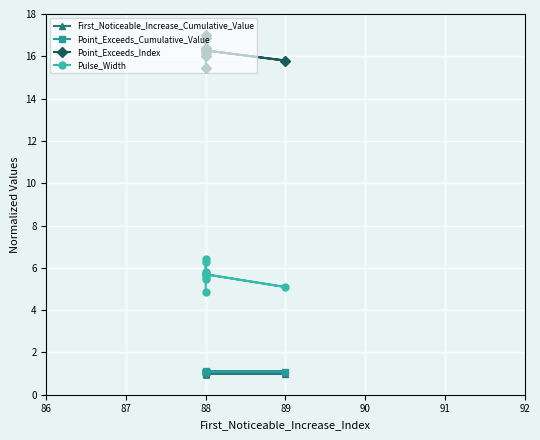

The First_Noticeable_Increase_Cumulative_Value series shows 1.0 at 88. True or false?

True